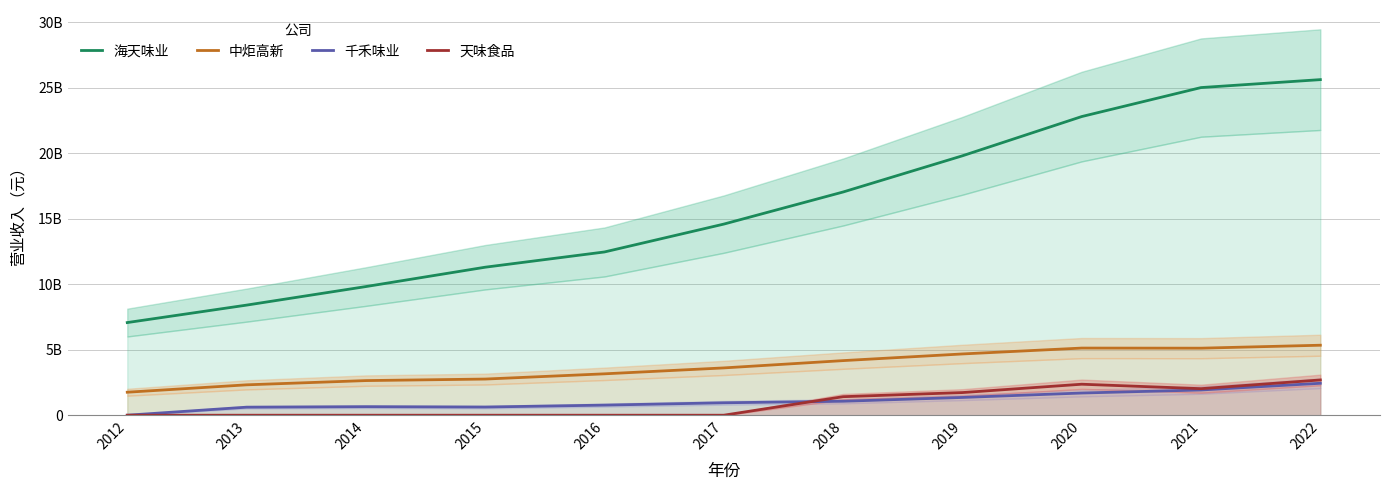

How many times do 天味食品 and 千禾味业 cross each other?

1